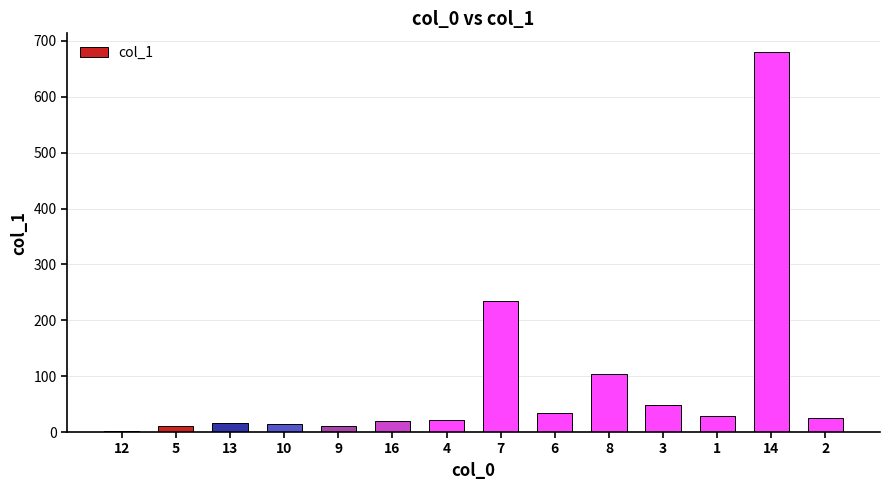

Count the number of values greater than 24.

7